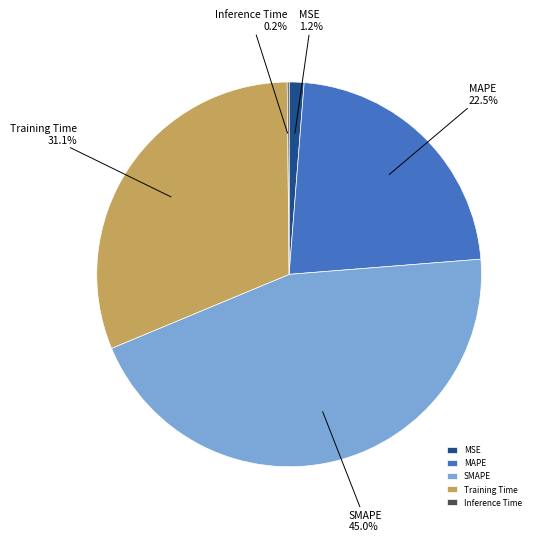

Which has a higher value, SMAPE or Training Time?

SMAPE